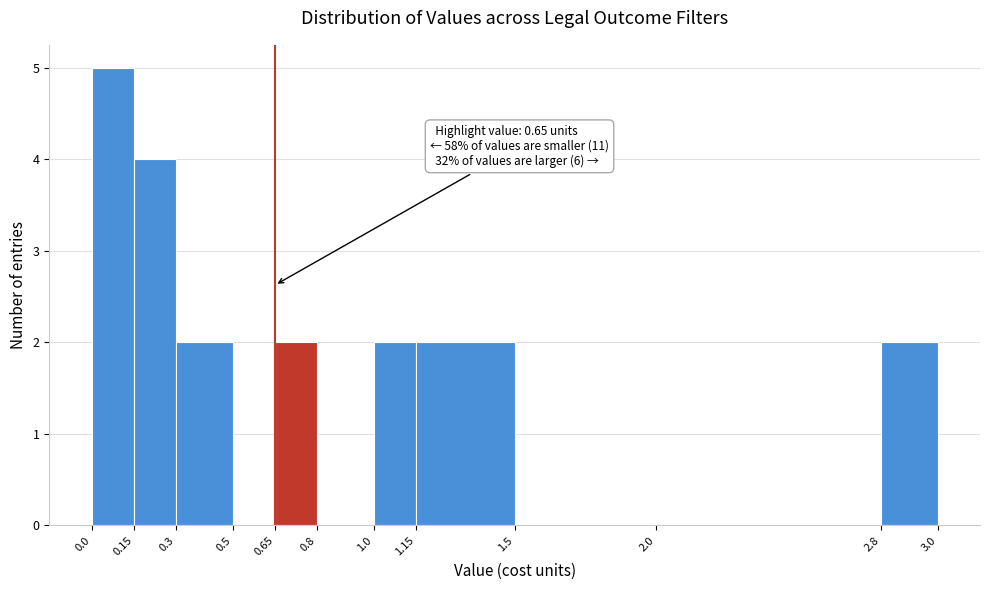

Which range on the x-axis has the tallest bar?

0.0 to 0.15